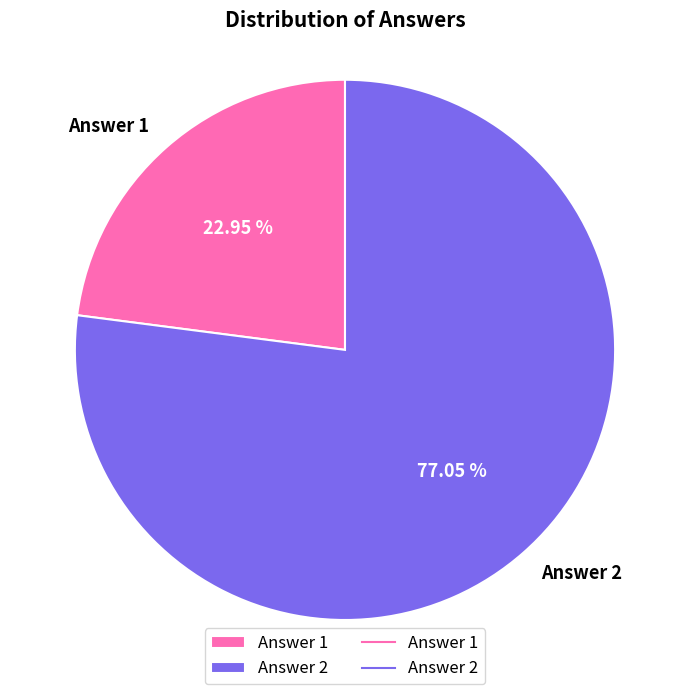

Approximately how many times larger is the value at Answer 2 compared to Answer 1?

3.4